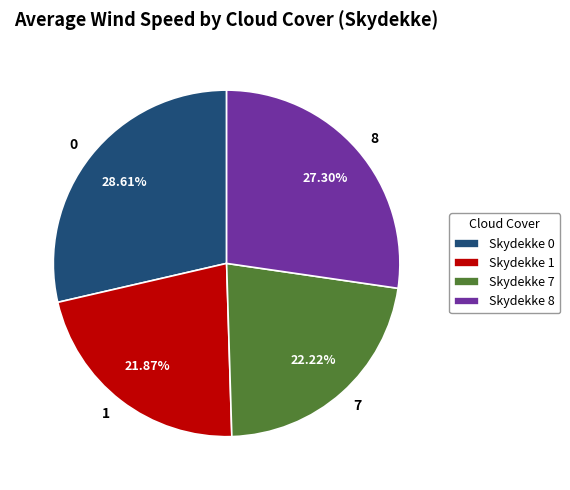

Which has a higher value, 8 or 7?

8